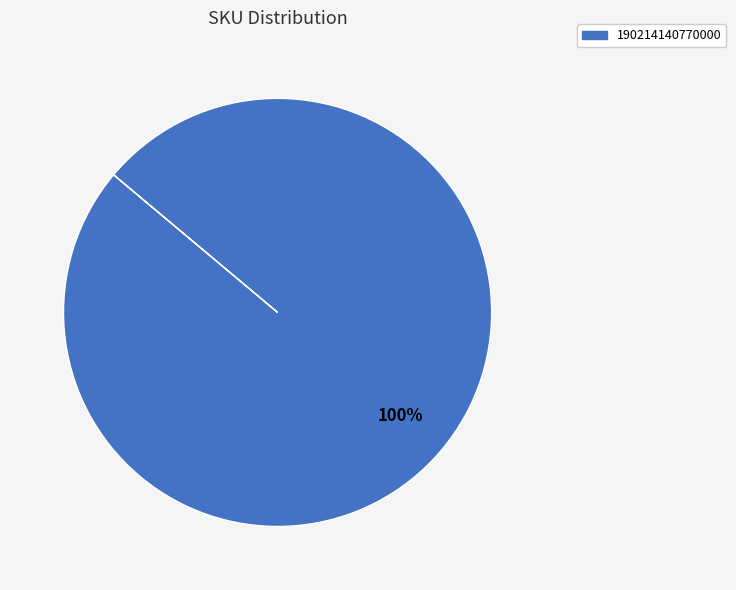

What is the majority slice?

190214140770000